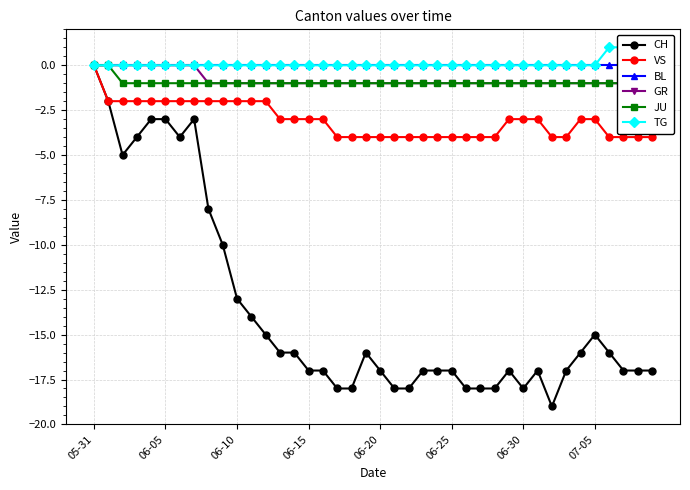

What value does the CH series have at 28, to the nearest 10?

-20